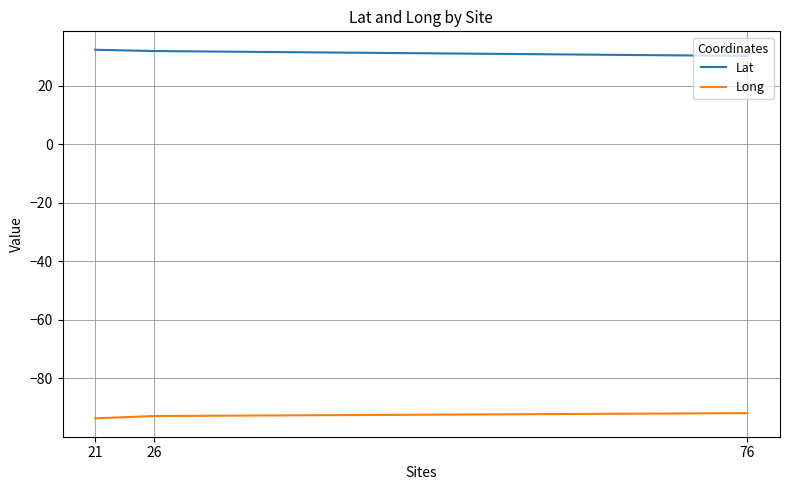

Which series has the largest total across all categories?

Lat